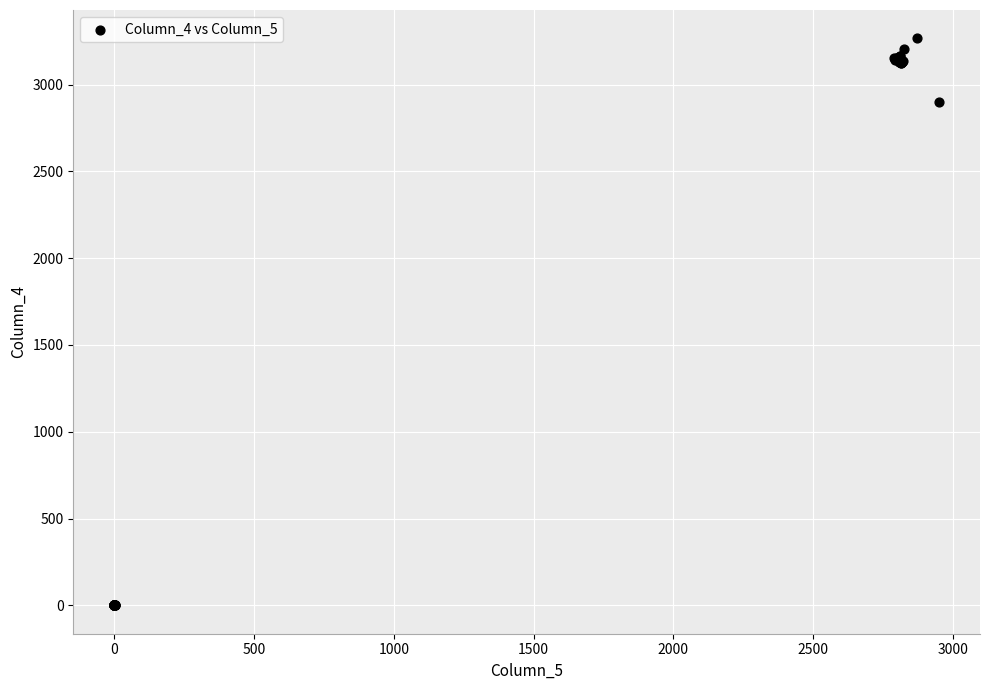

What Y value in the scatter plot is closest to 1633?

2901.8